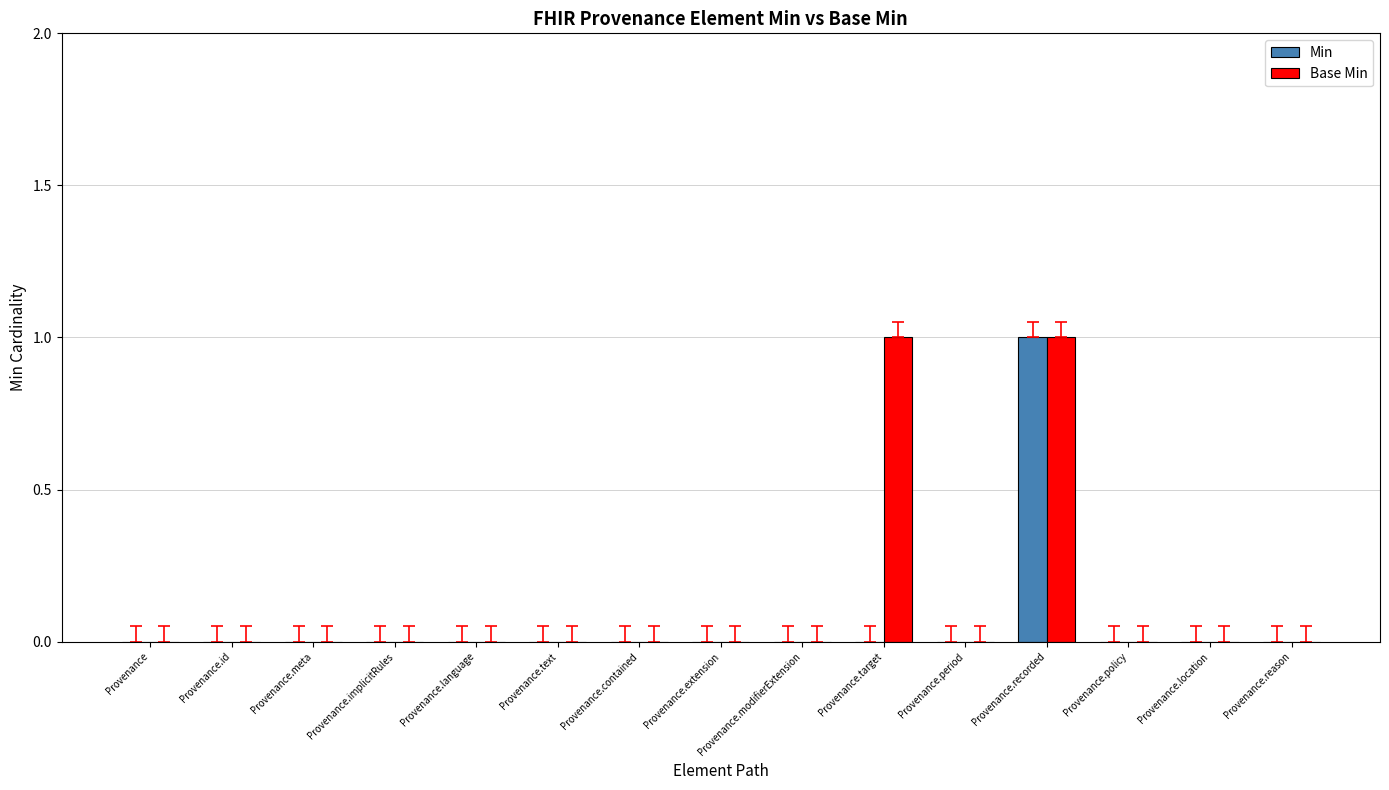

How many groups of bars are there?

15